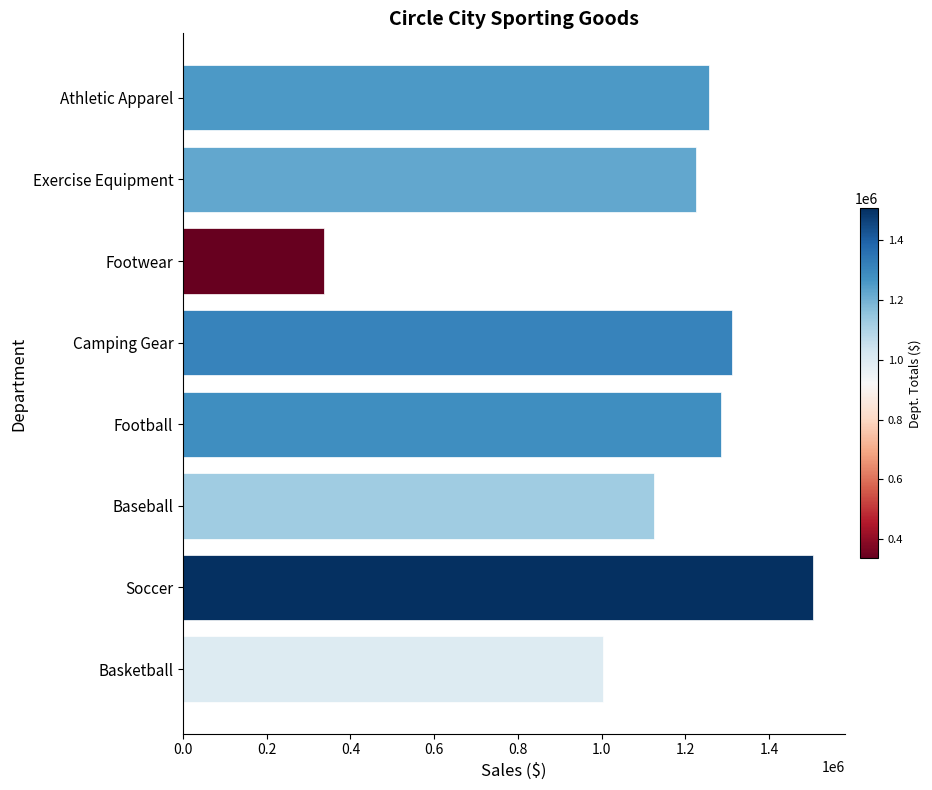

What is the value of the 1st bar from the top?

1256717.2